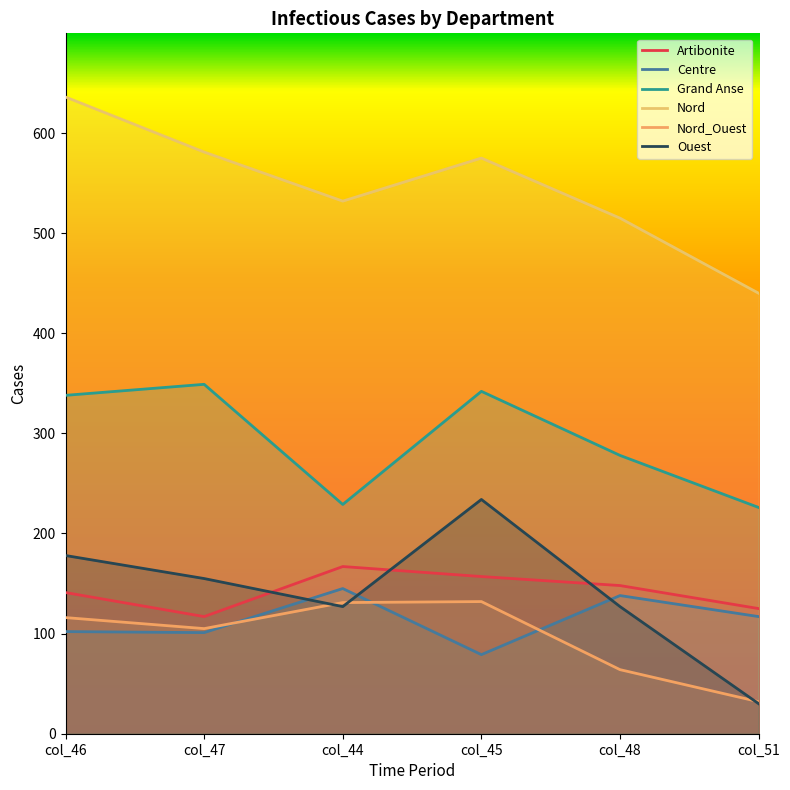

Reading right to left, extract all data points from this chart.

Artibonite: col_51=125	col_48=148	col_45=157	col_44=167	col_47=117	col_46=141
Centre: col_51=117	col_48=138	col_45=79	col_44=145	col_47=101	col_46=102
Grand Anse: col_51=226	col_48=278	col_45=342	col_44=229	col_47=349	col_46=338
Nord: col_51=440	col_48=515	col_45=575	col_44=532	col_47=581	col_46=636
Nord_Ouest: col_51=32	col_48=64	col_45=132	col_44=131	col_47=105	col_46=116
Ouest: col_51=30	col_48=127	col_45=234	col_44=127	col_47=155	col_46=178